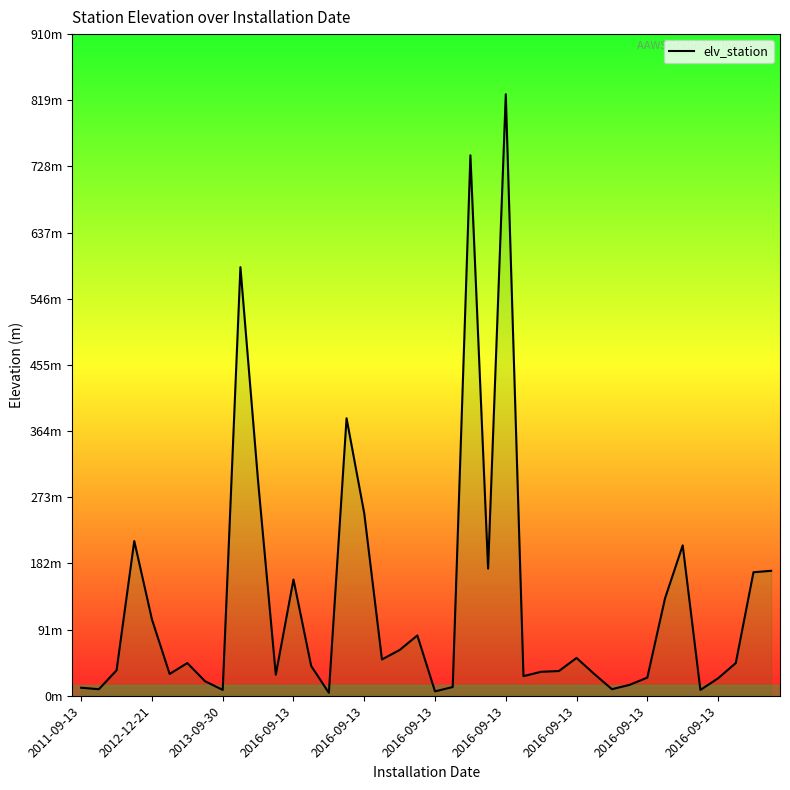

Does the chart display data point markers on the line(s)?

No